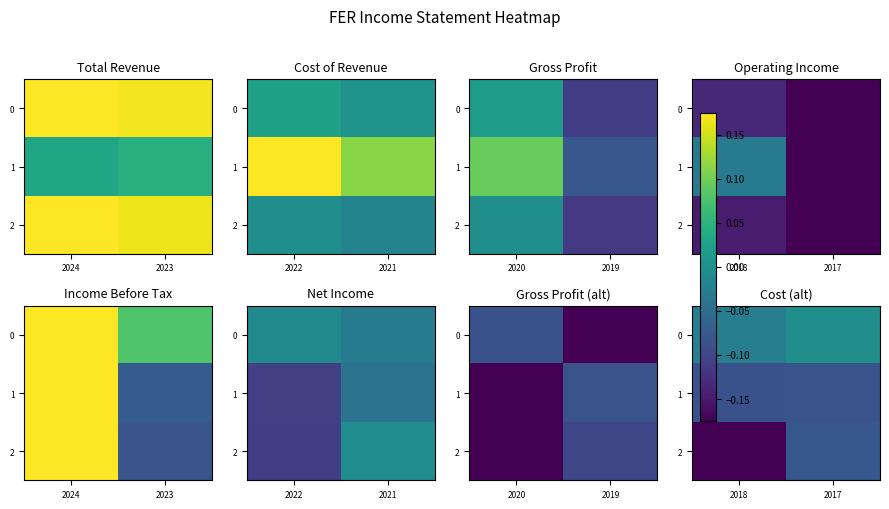

What is the sum of the 1 values at 2017 and 2018?

-0.2